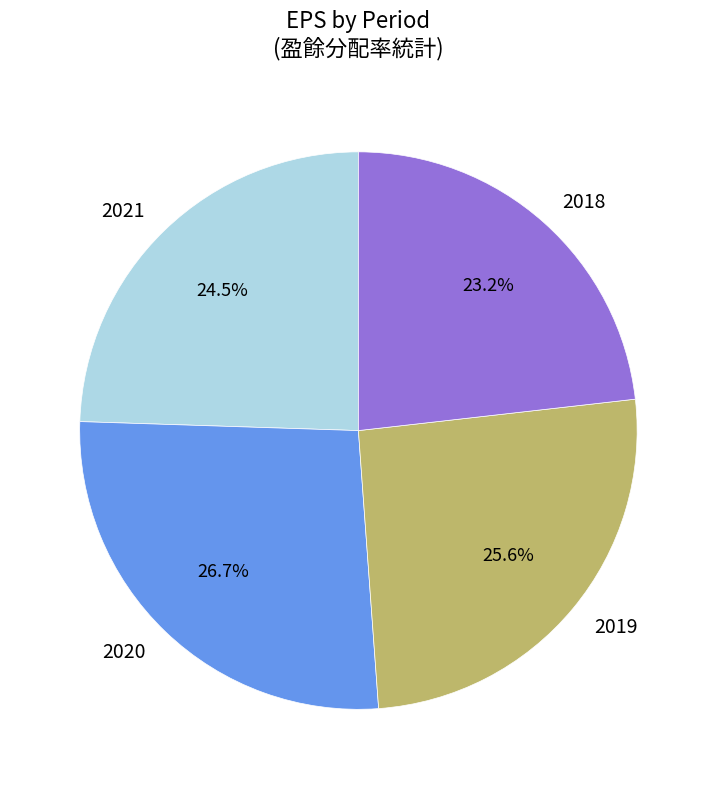

Does 2018 represent more than half of the total?

No